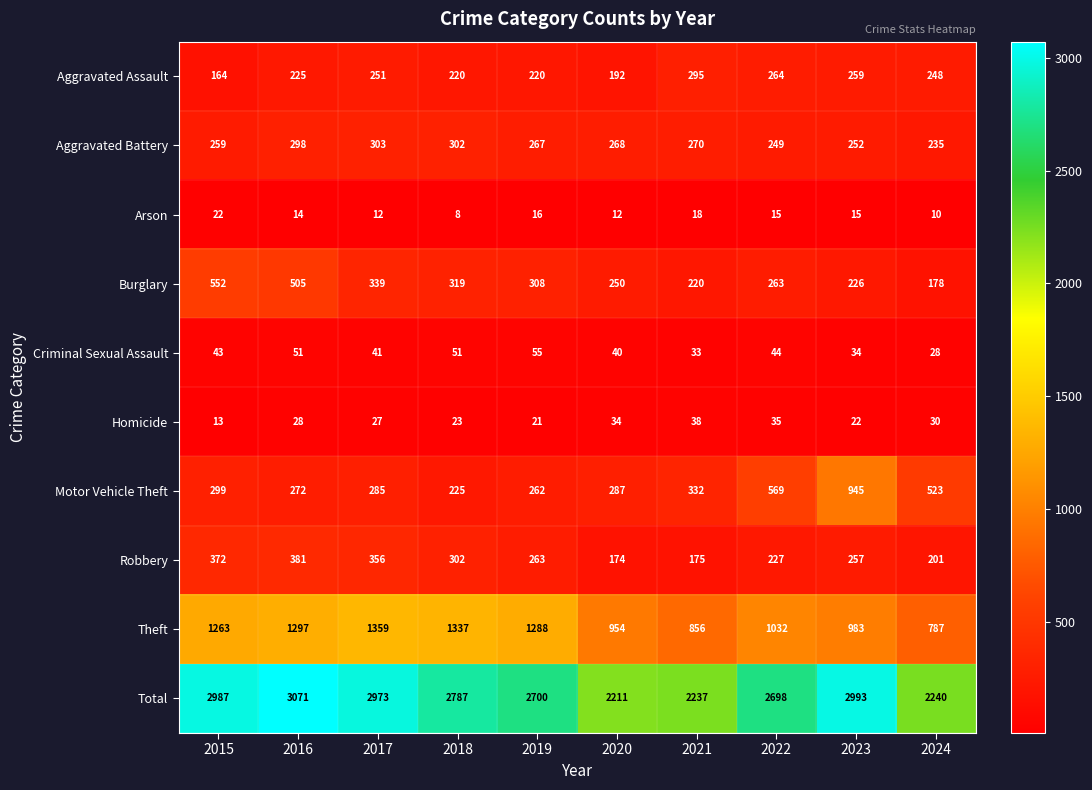

At 2016, list the series in order from largest to smallest.

Total, Theft, Burglary, Robbery, Aggravated Battery, Motor Vehicle Theft, Aggravated Assault, Criminal Sexual Assault, Homicide, Arson